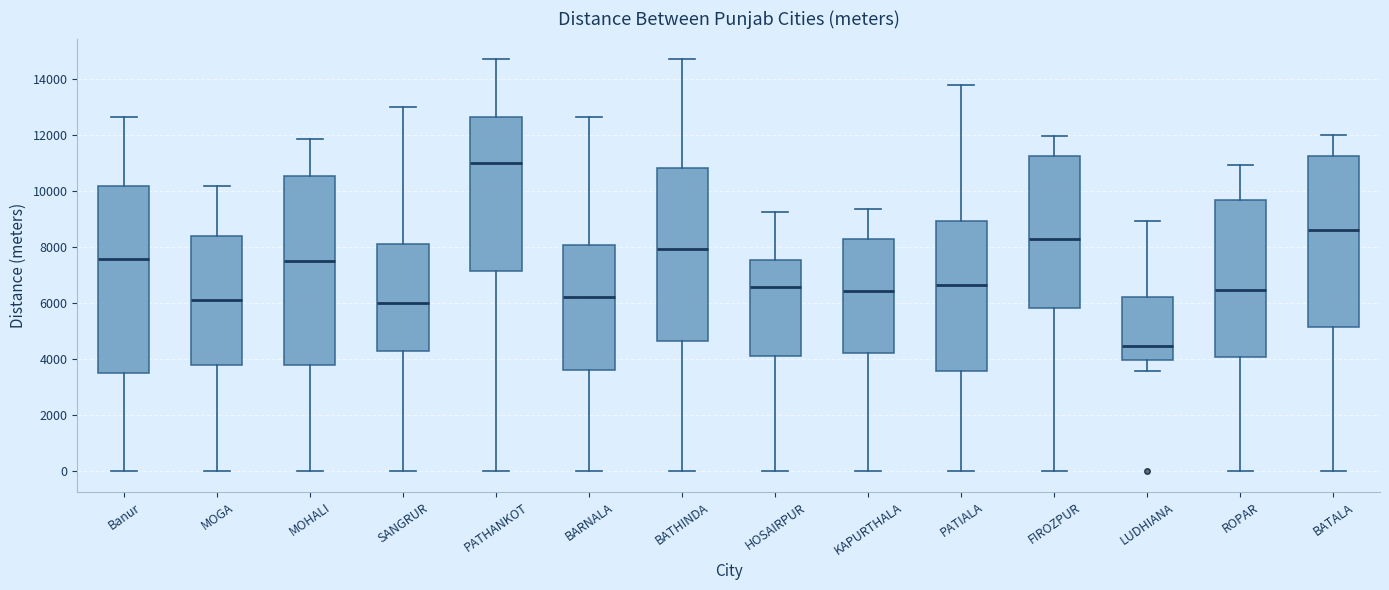

Reading left to right, read every box against the y-axis: the position of its median line, the range the box covers, and the ends of its whiskers. The values are not printed on the chart, so give them approximately, as read against the axis.

Banur: median 7600, box 3400 to 10200, whiskers 0 to 12600
MOGA: median 6200, box 3800 to 8400, whiskers 0 to 10200
MOHALI: median 7600, box 3800 to 10600, whiskers 0 to 11800
SANGRUR: median 6000, box 4400 to 8200, whiskers 0 to 13000
PATHANKOT: median 11000, box 7200 to 12600, whiskers 0 to 14800
BARNALA: median 6200, box 3600 to 8000, whiskers 0 to 12600
BATHINDA: median 8000, box 4600 to 10800, whiskers 0 to 14800
HOSAIRPUR: median 6600, box 4000 to 7600, whiskers 0 to 9200
KAPURTHALA: median 6400, box 4200 to 8200, whiskers 0 to 9400
PATIALA: median 6600, box 3600 to 9000, whiskers 0 to 13800
FIROZPUR: median 8200, box 5800 to 11200, whiskers 0 to 12000
LUDHIANA: median 4400, box 4000 to 6200, whiskers 3600 to 9000
ROPAR: median 6400, box 4000 to 9600, whiskers 0 to 11000
BATALA: median 8600, box 5200 to 11200, whiskers 0 to 12000